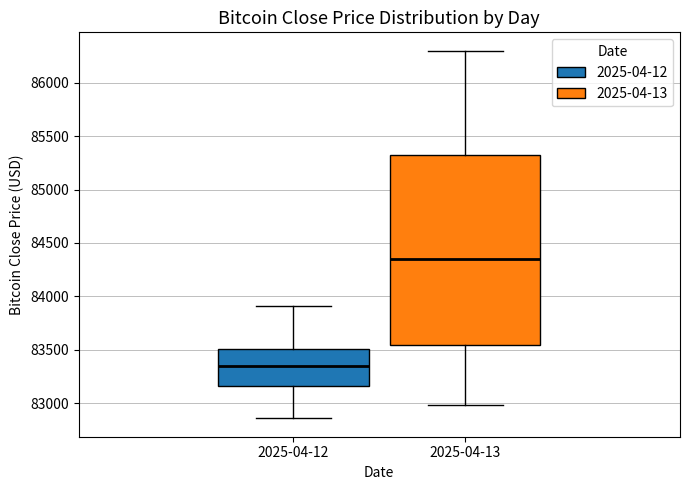

Reading left to right, read every box against the y-axis: the position of its median line, the range the box covers, and the ends of its whiskers. The values are not printed on the chart, so give them approximately, as read against the axis.

2025-04-12: median 83350, box 83150 to 83500, whiskers 82850 to 83900
2025-04-13: median 84350, box 83550 to 85350, whiskers 83000 to 86300